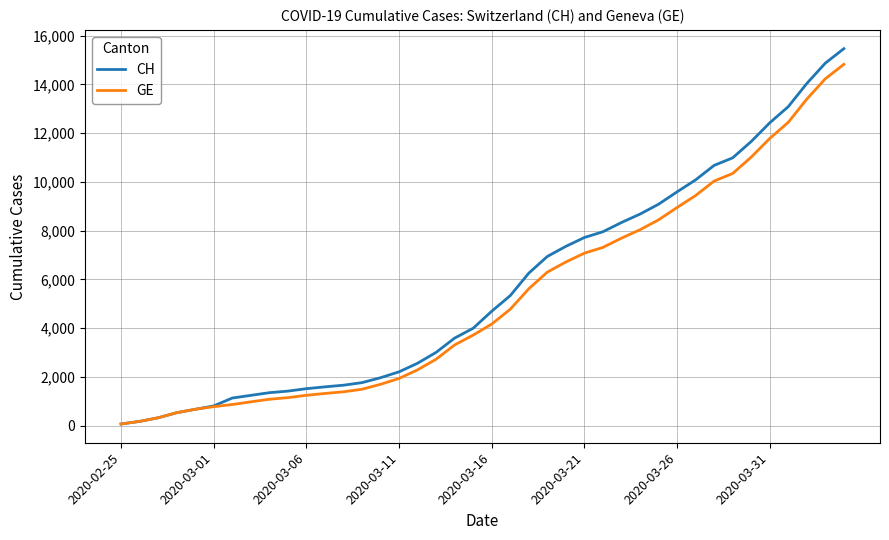

Which series has the largest range (max minus min)?

CH